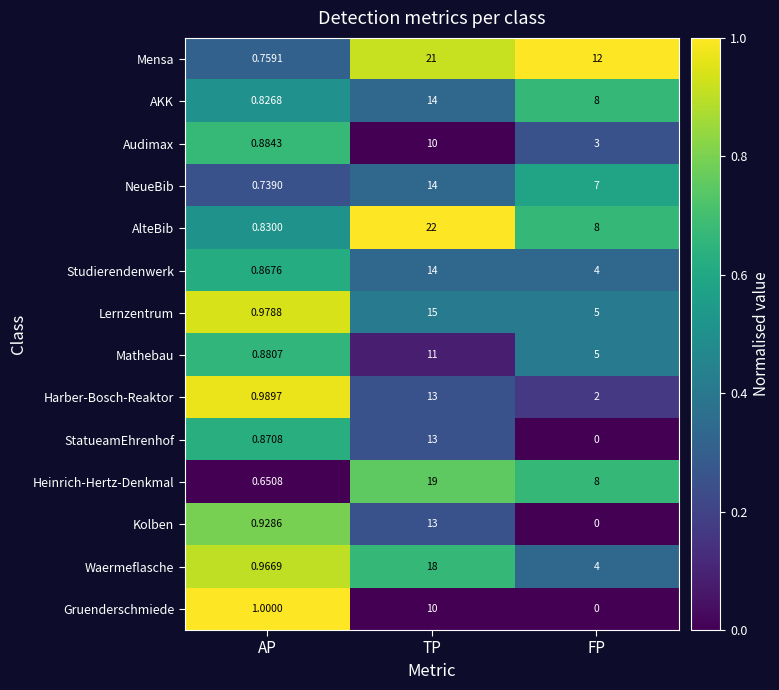

At which category does the chart reach its minimum across all series?

FP